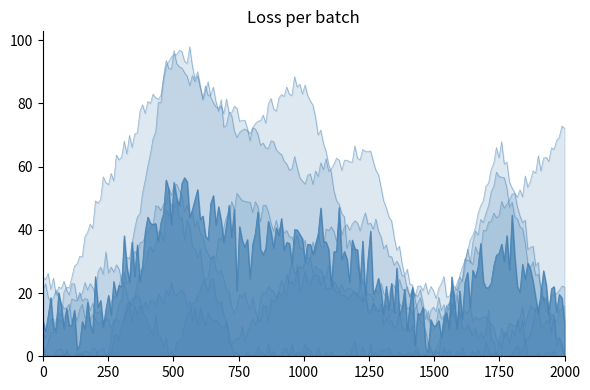

How many intersections are there between AG 値 and KI 値?

4